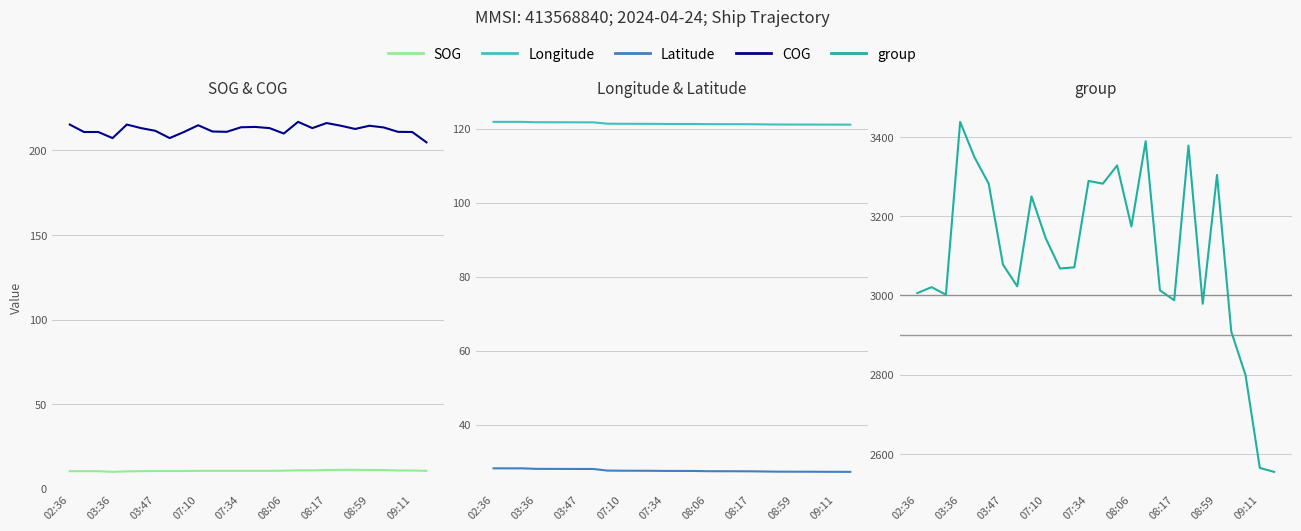

What is the maximum value for Latitude?

28.2